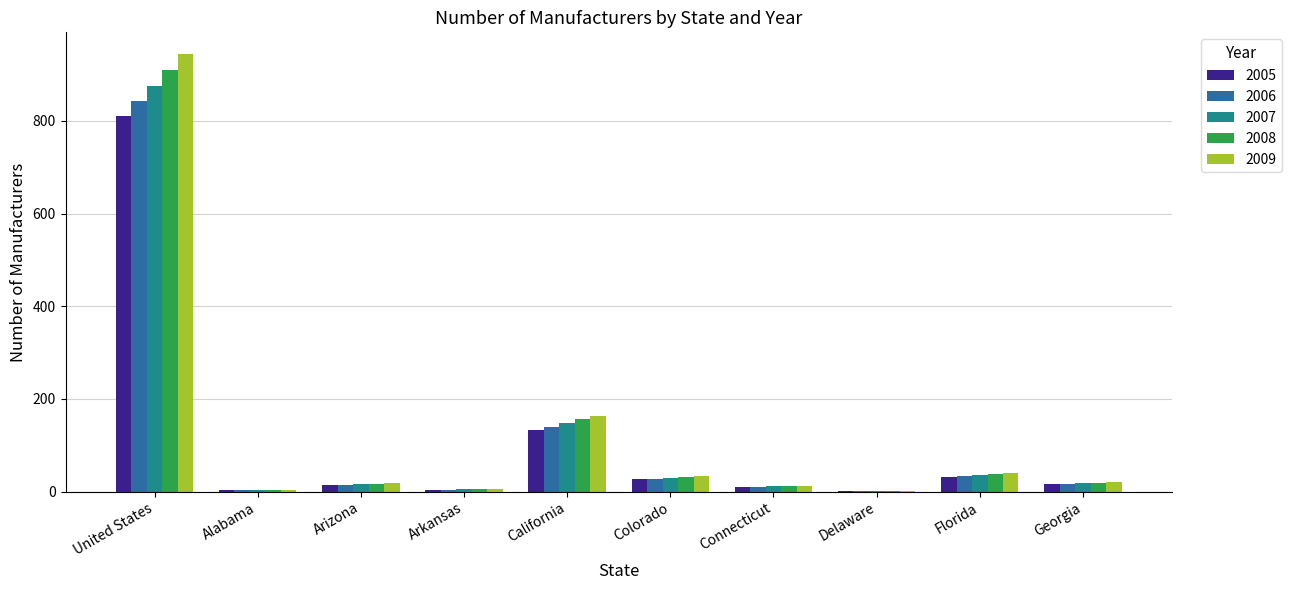

How many data points does each series have?

10